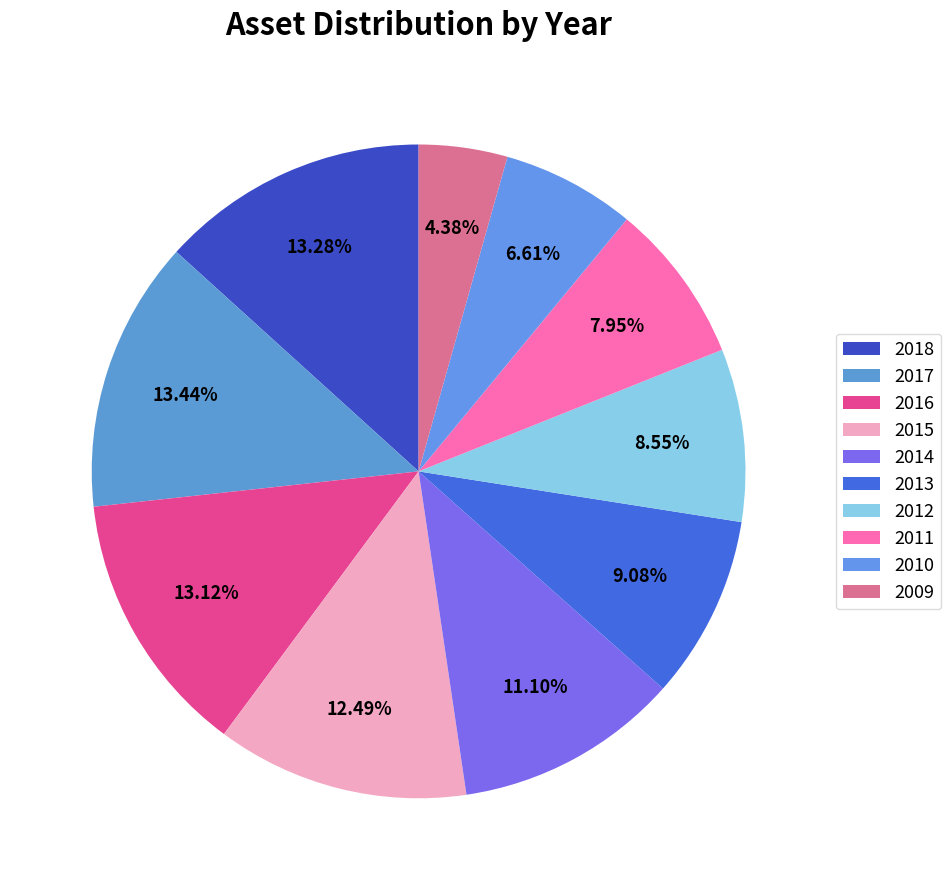

True or false: 2015 accounts for 12% of the total.

True